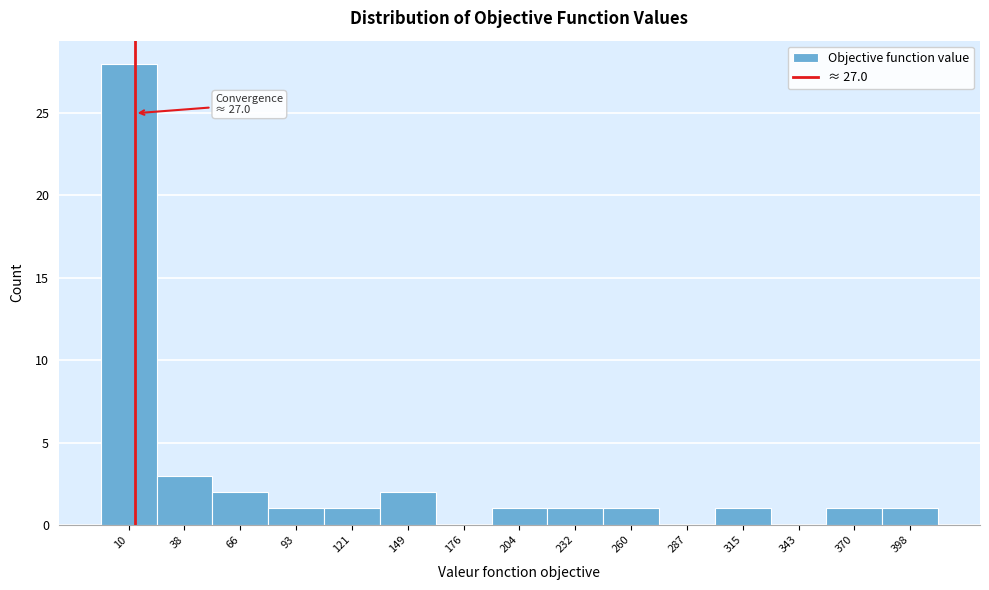

Reading right to left, transcribe all the data shown in this chart.

398=1	370=1	343=0	315=1	287=0	260=1	232=1	204=1	176=0	149=2	121=1	93=1	66=2	38=3	10=28